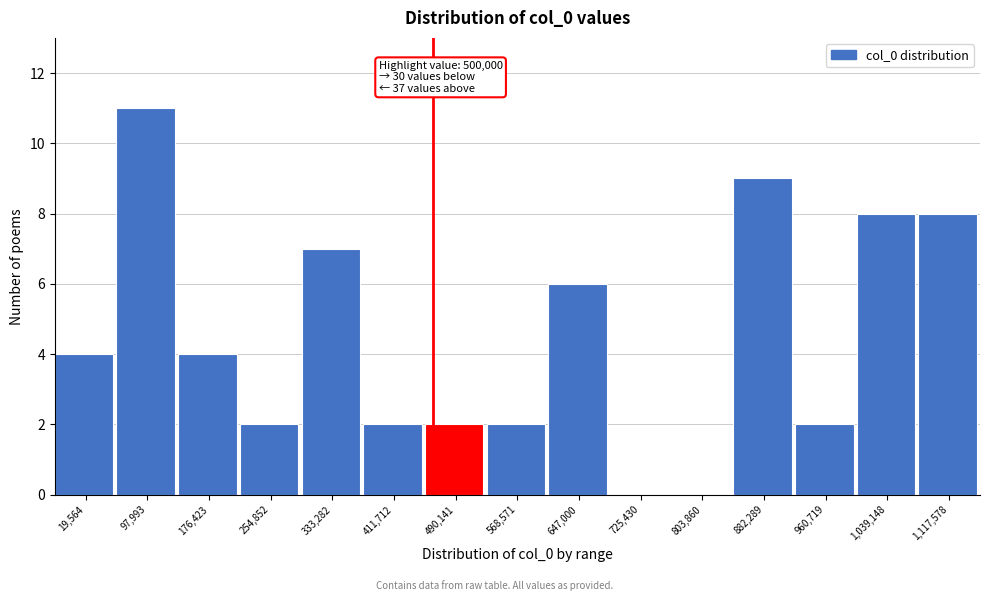

Reading left to right, transcribe all the data shown in this chart.

19,564=4	97,993=11	176,423=4	254,852=2	333,282=7	411,712=2	490,141=2	568,571=2	647,000=6	725,430=0	803,860=0	882,289=9	960,719=2	1,039,148=8	1,117,578=8